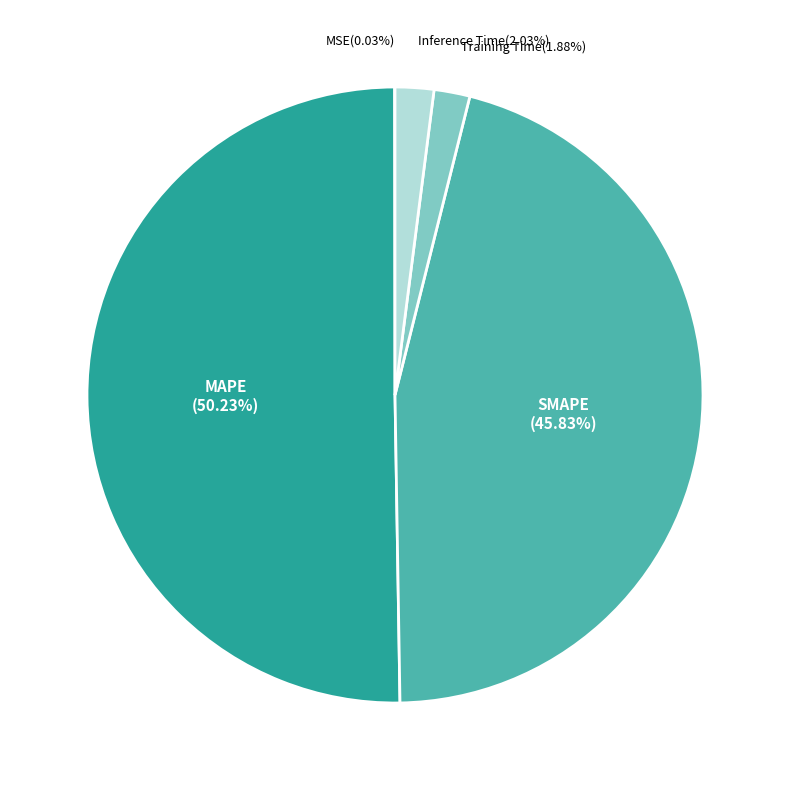

What portion of the pie excludes SMAPE?

54.2%